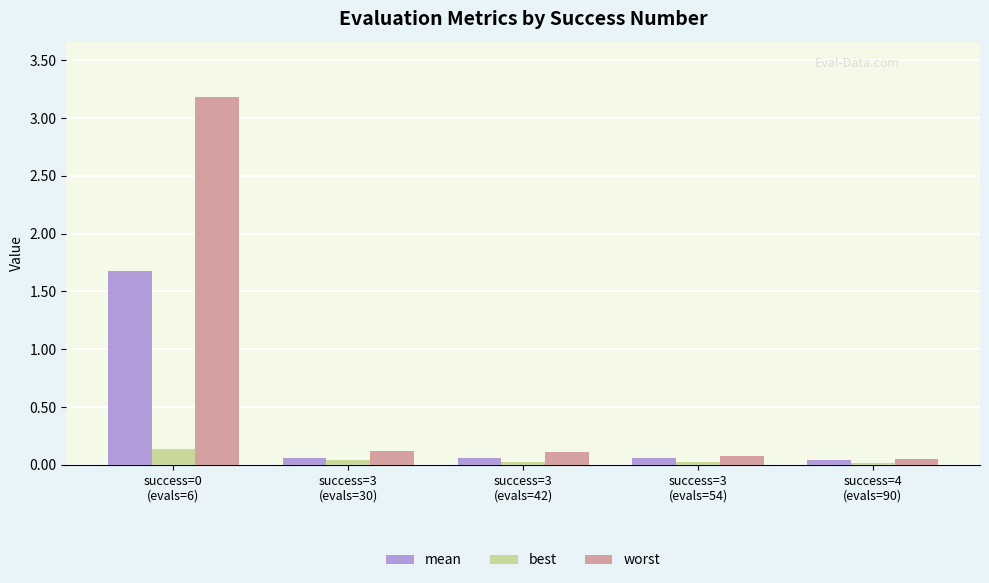

List the series in order of their peak value, highest first.

worst, mean, best